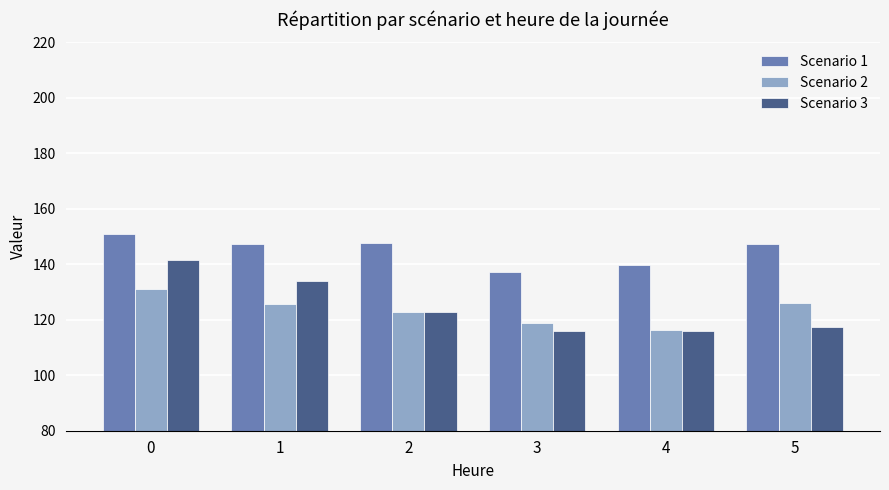

The Scenario 1 series shows 137.3 at 3. True or false?

True